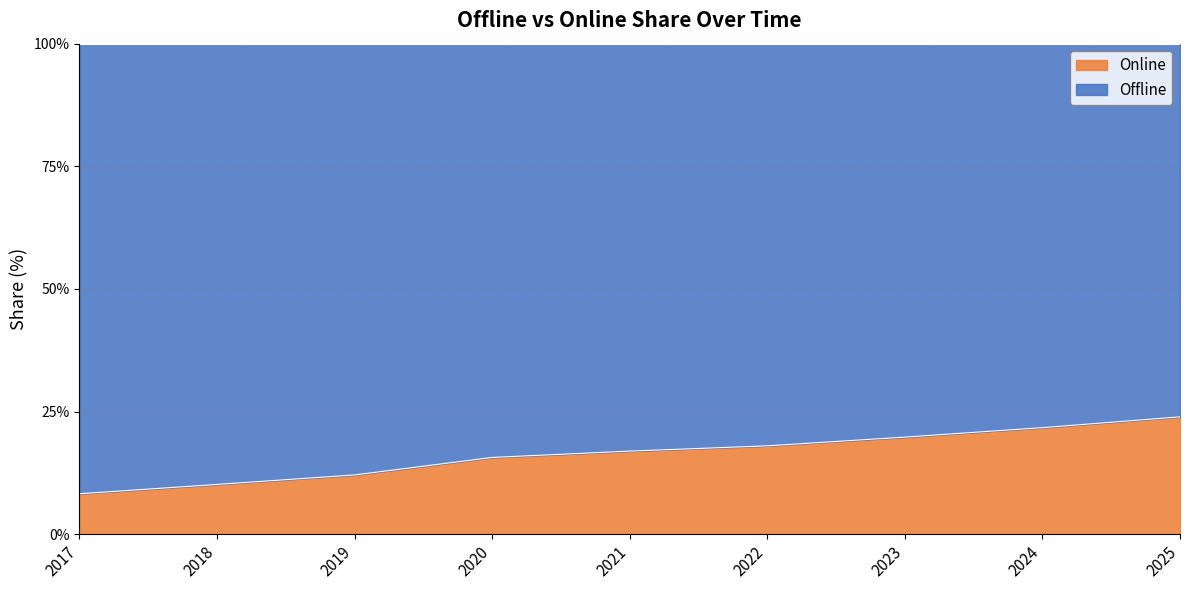

What is the maximum value shown in the chart?

23.9